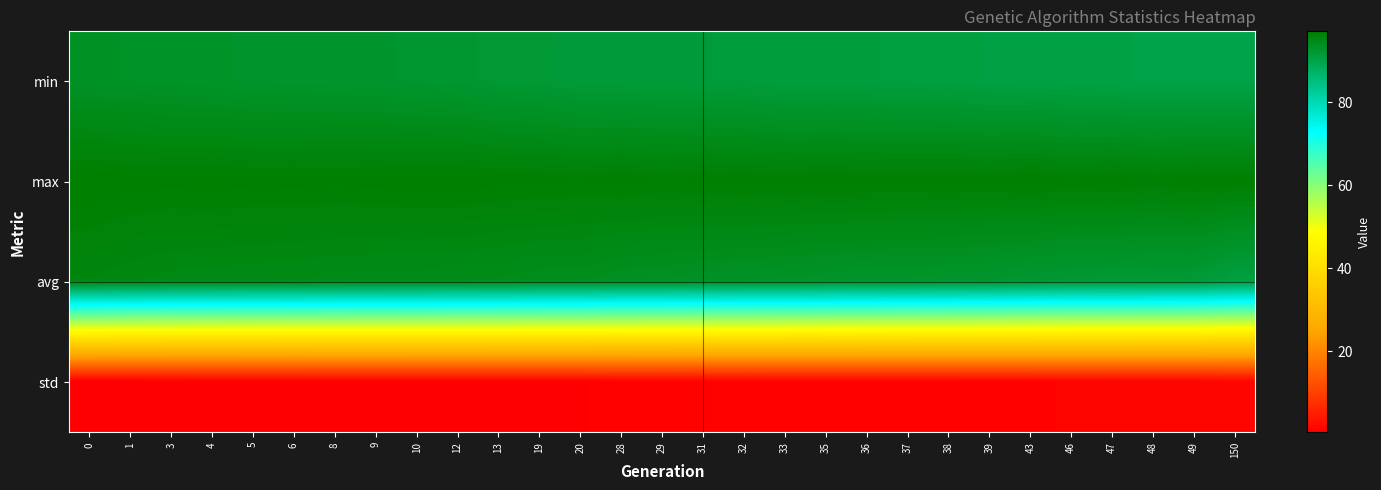

At 29, list the series in order from largest to smallest.

max, avg, min, std